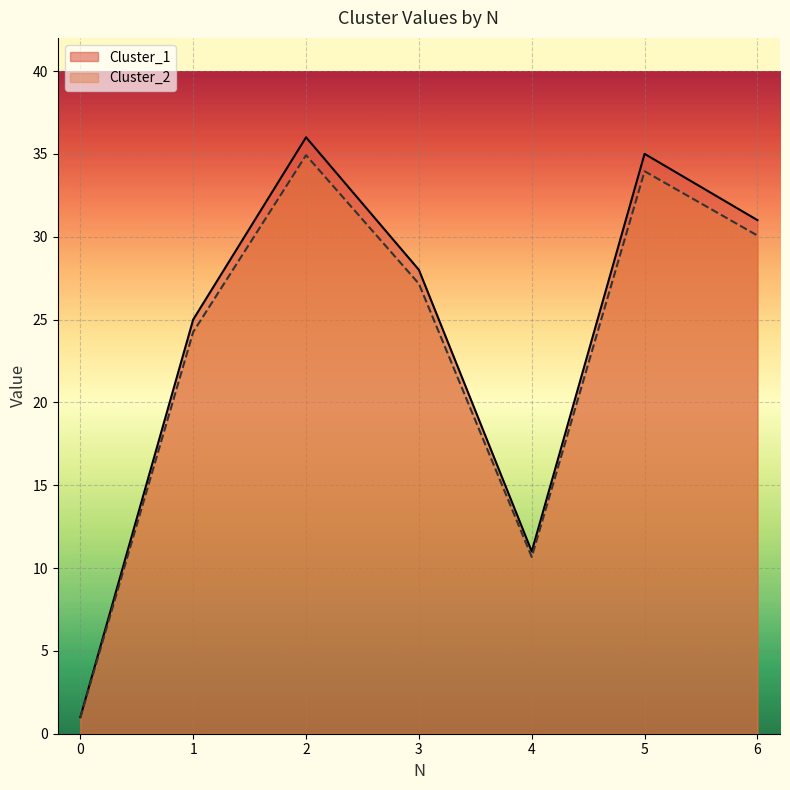

Reading left to right, extract all data points from this chart.

Cluster_1: 0=1.0	1=25.0	2=36.0	3=28.0	4=11.0	5=35.0	6=31.0
Cluster_2: 0=1.0	1=24.2	2=34.9	3=27.2	4=10.7	5=33.9	6=30.1